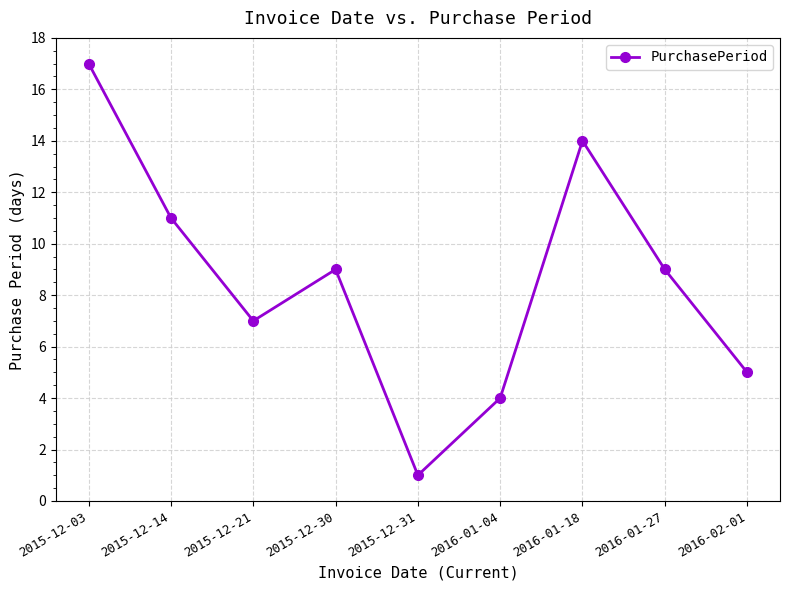

How many data points are less than 9?

4